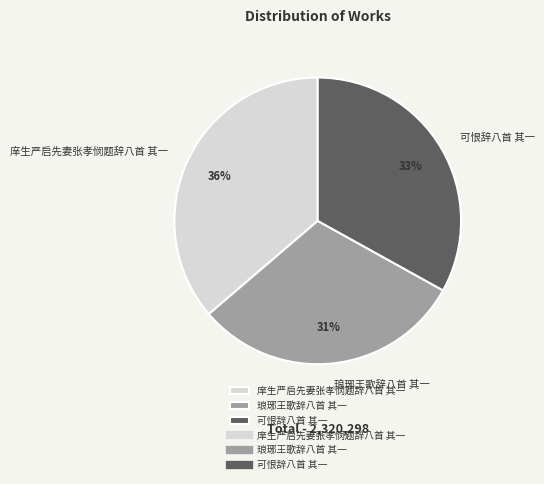

How many segments does this pie chart have?

3